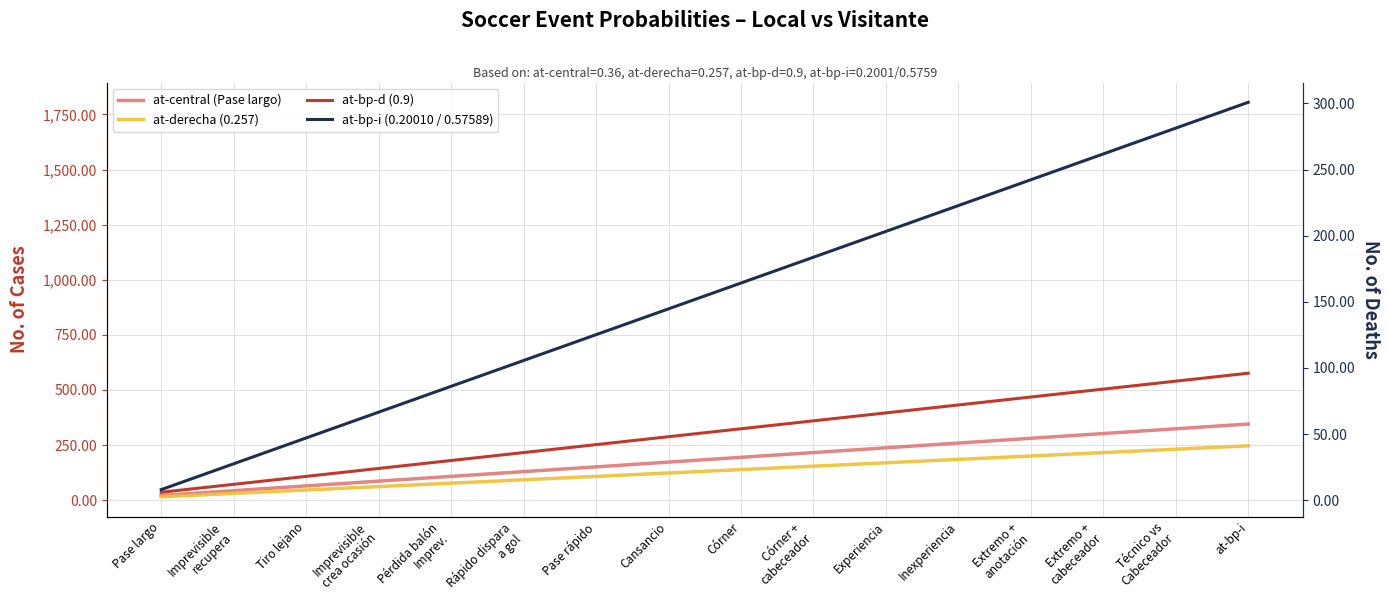

True or false: at-bp-i (0.20010 / 0.57589) has a value of 216.9 at Imprevisible
crea ocasión.

False